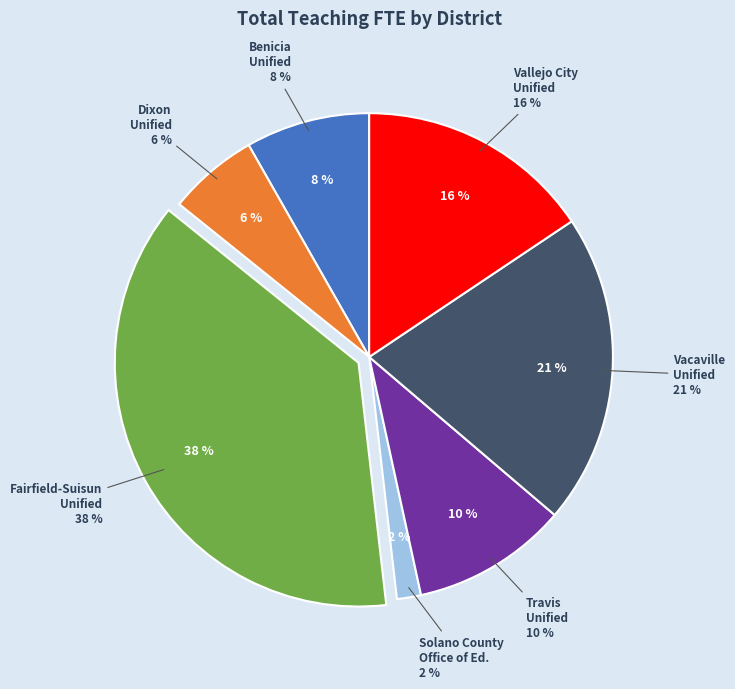

How many segments does this pie chart have?

7